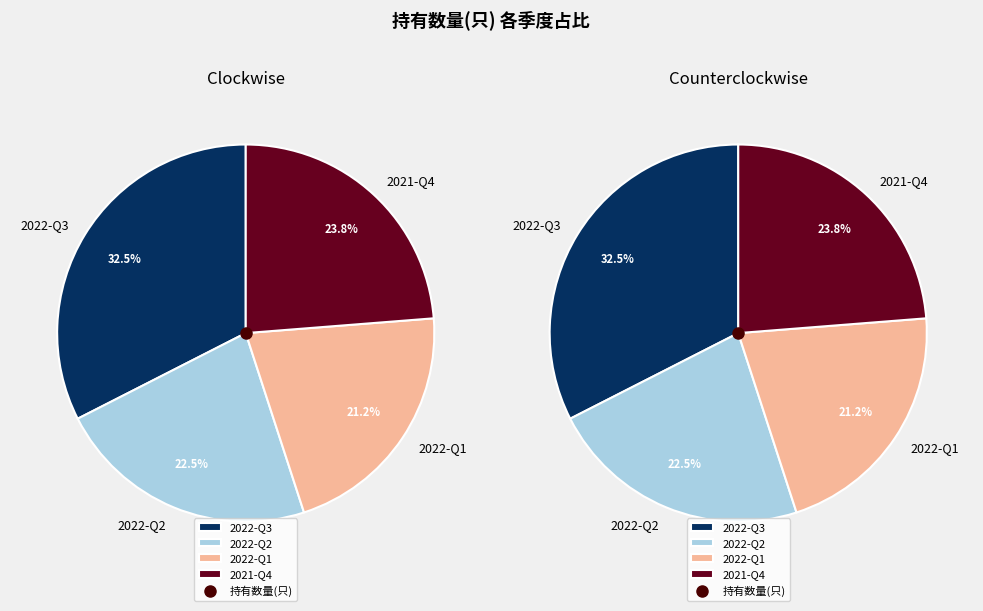

What is the change in value from 2022-Q3 to 2021-Q4?

-7